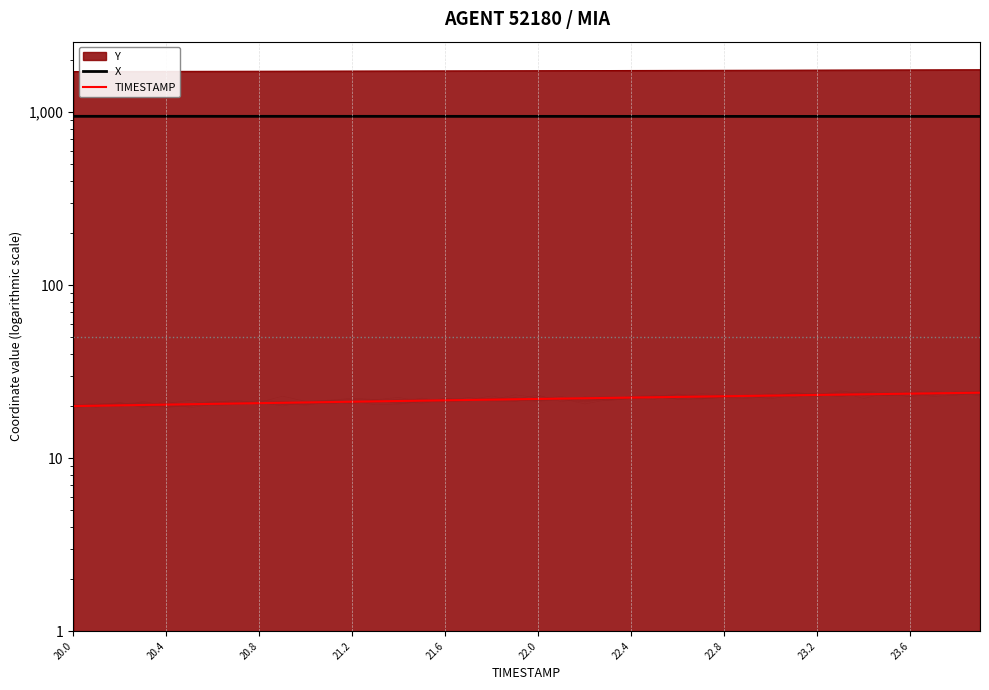

The TIMESTAMP series shows 36.7 at 22.4. True or false?

False